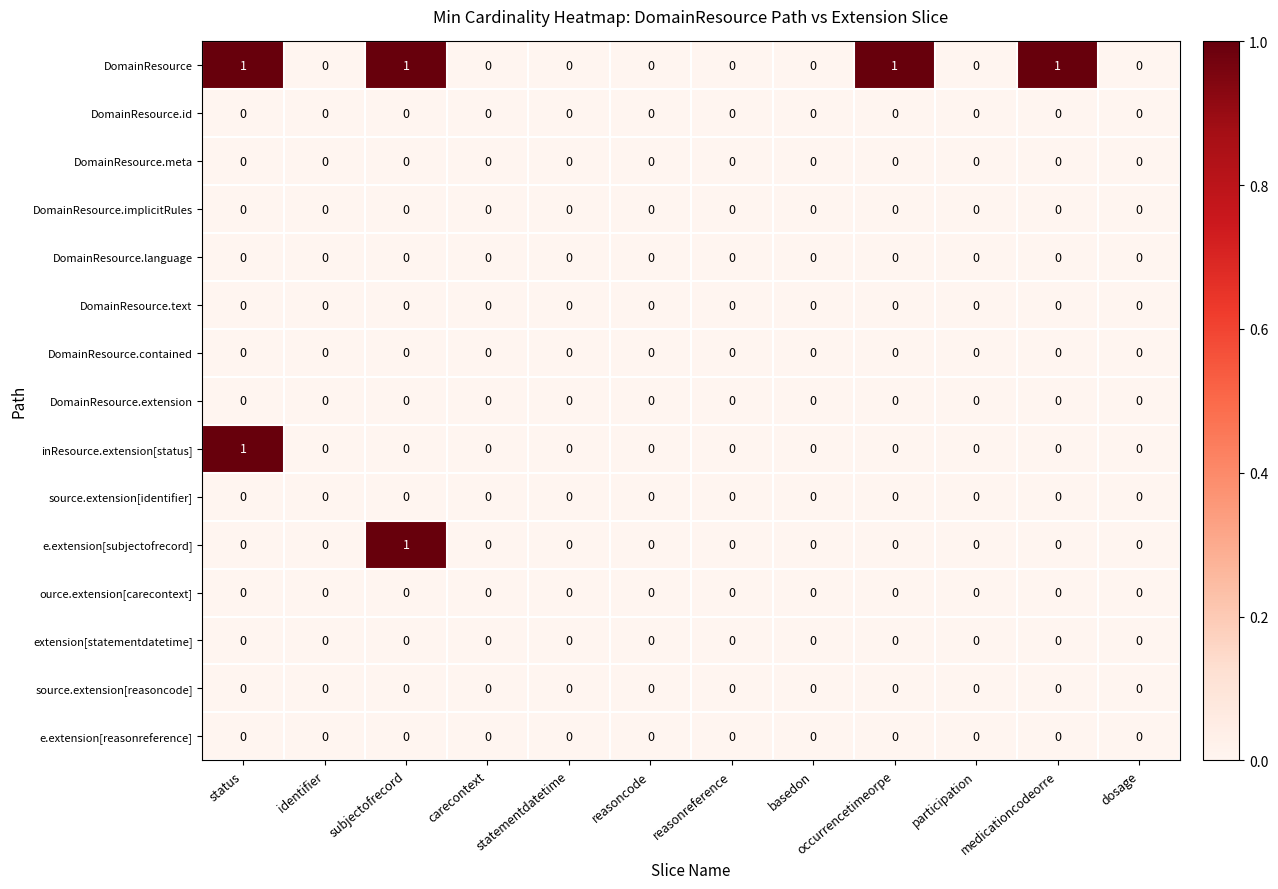

The source.extension[reasoncode] series shows 0 at subjectofrecord. True or false?

True